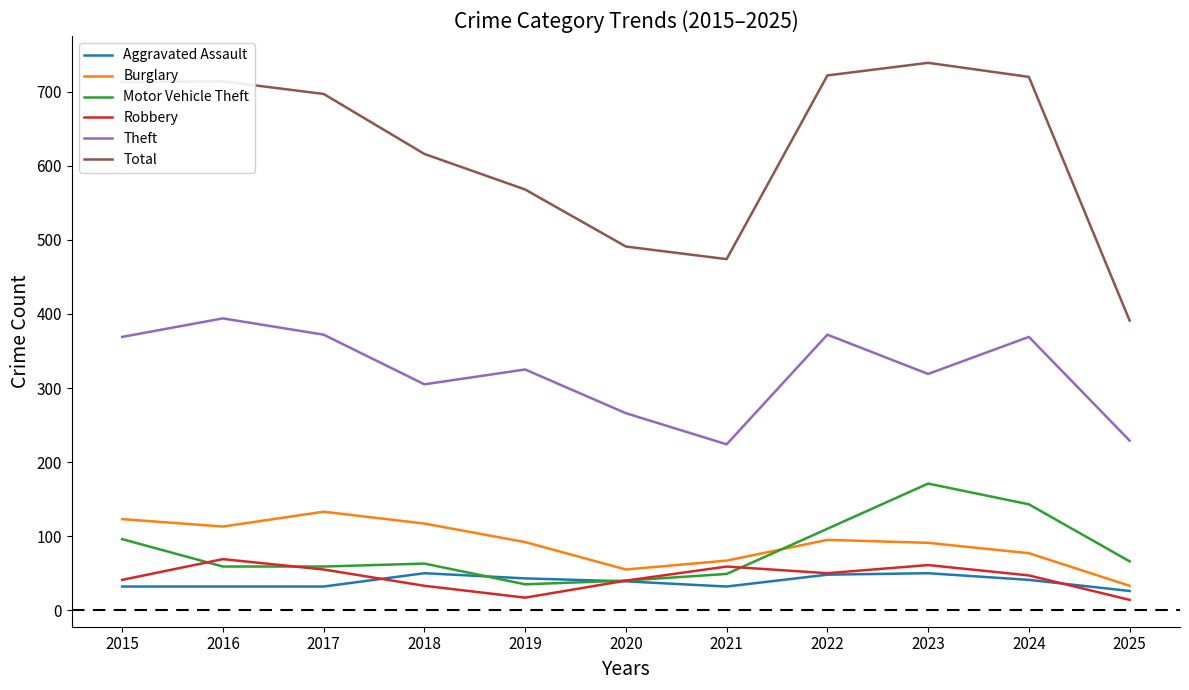

True or false: Burglary and Theft cross at least once.

False